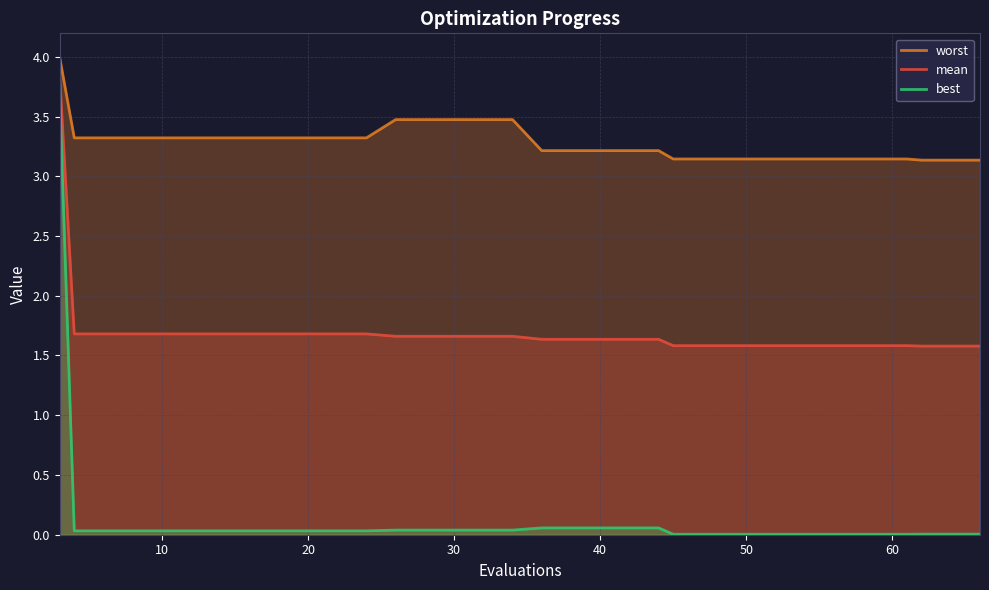

What is the highest value of the worst series?

4.0